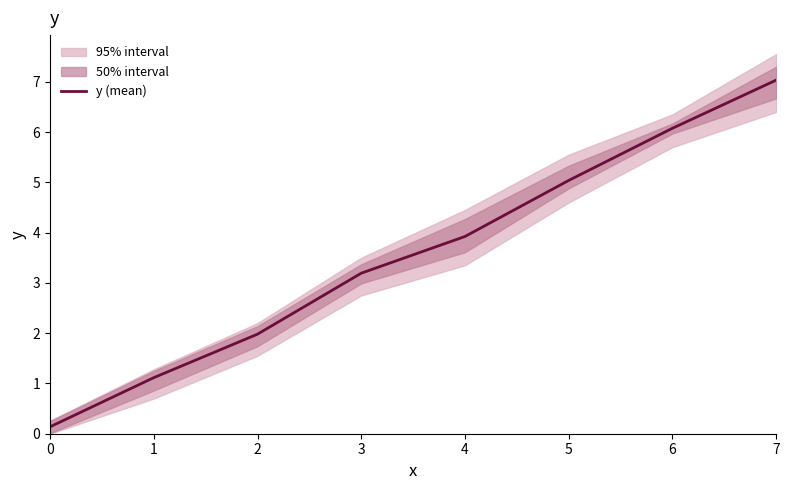

What is the difference between the maximum and minimum values?

6.9